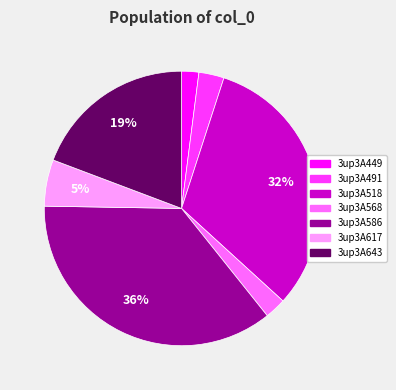

Count the number of slices in the pie.

7